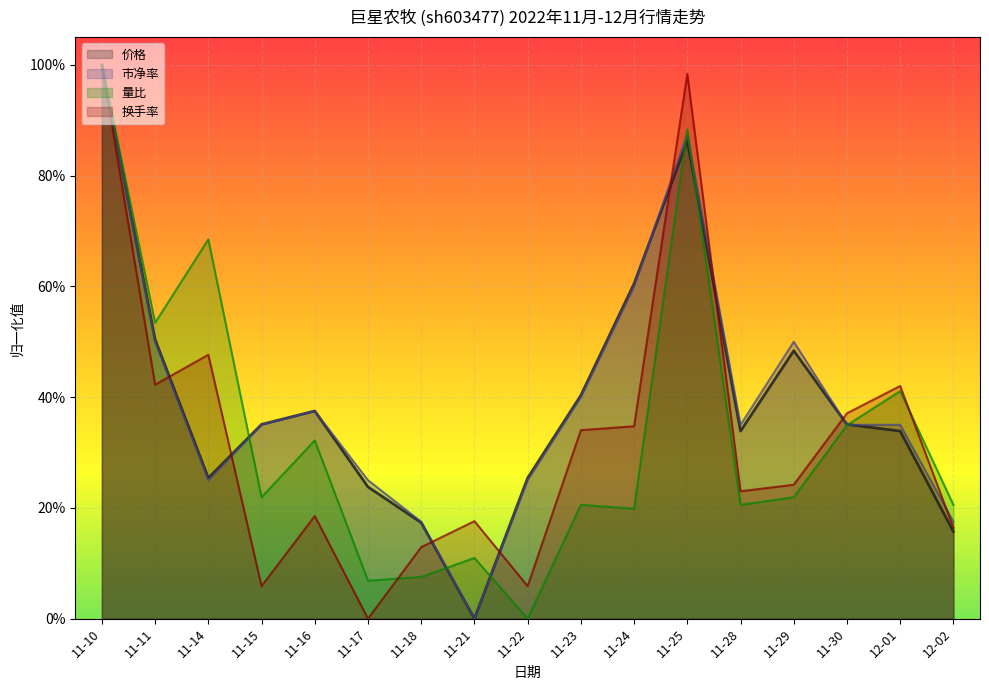

Which series has the largest total across all categories?

市净率